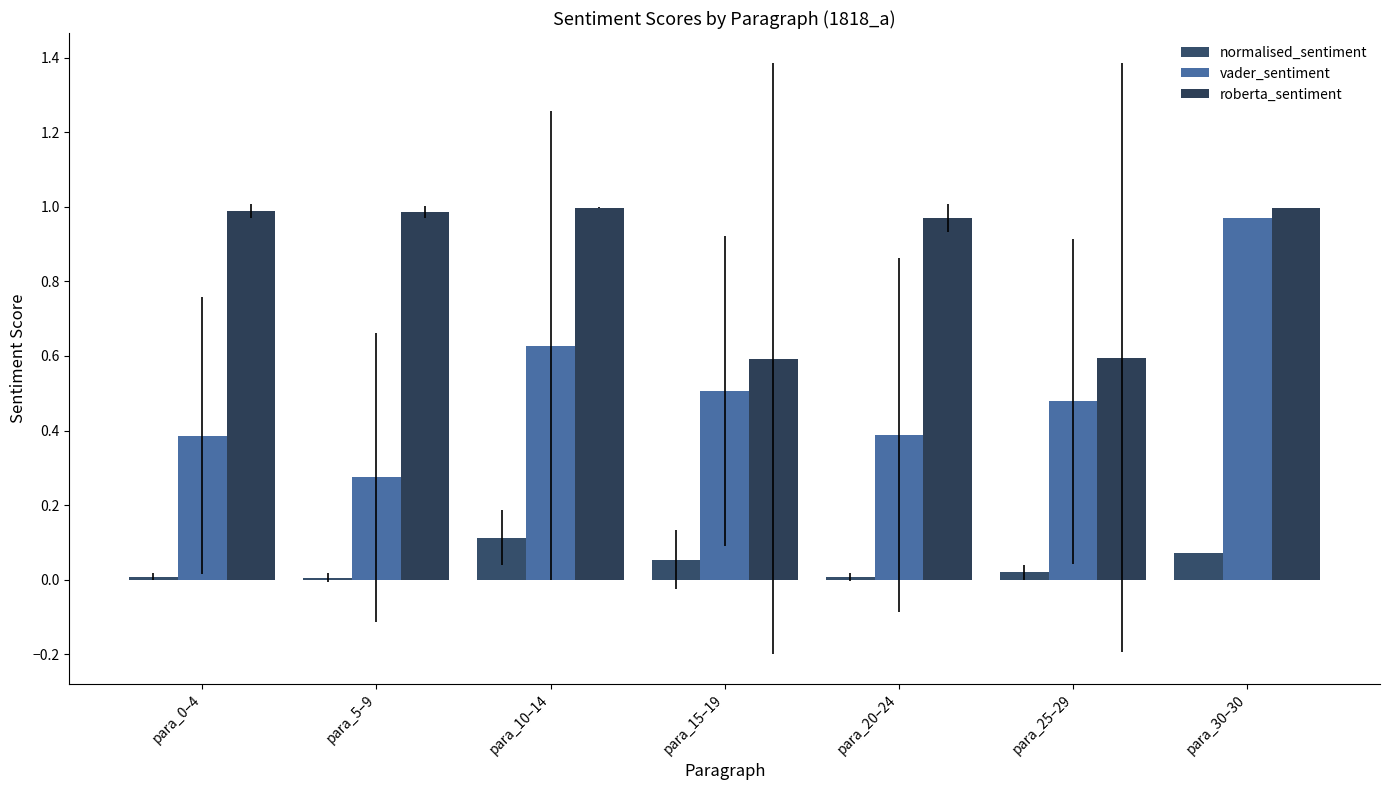

Is the value of roberta_sentiment at para_15–19 greater than the value of vader_sentiment at para_0–4?

Yes